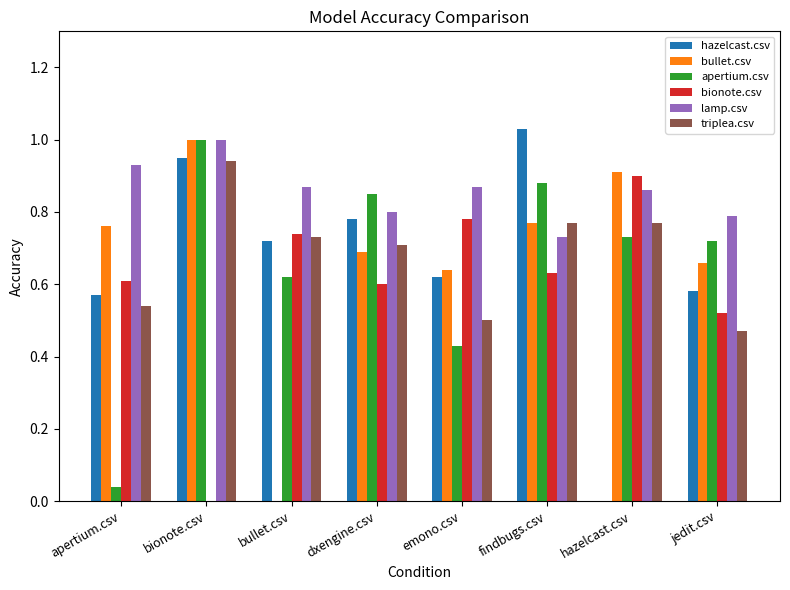

True or false: bionote.csv has a value of 0.0 at bionote.csv.

True